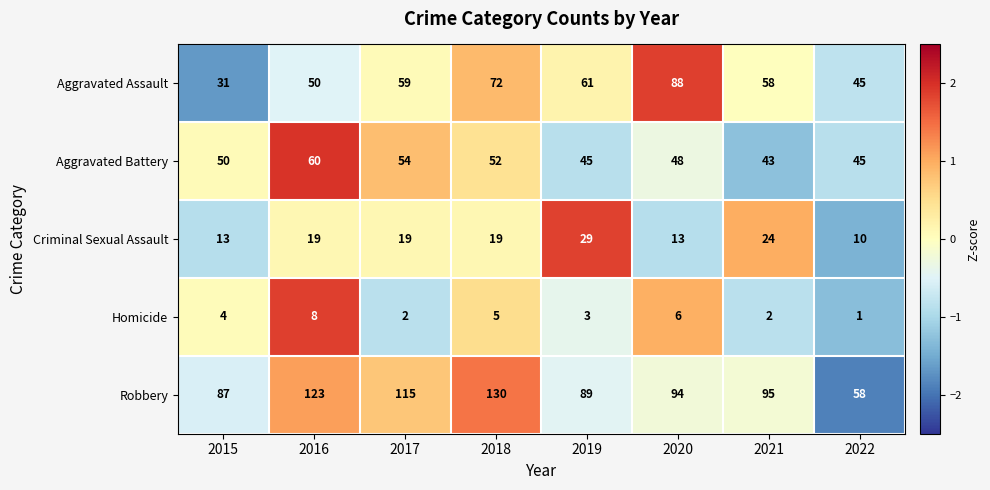

Where is Robbery nearest to the value 94?

2020